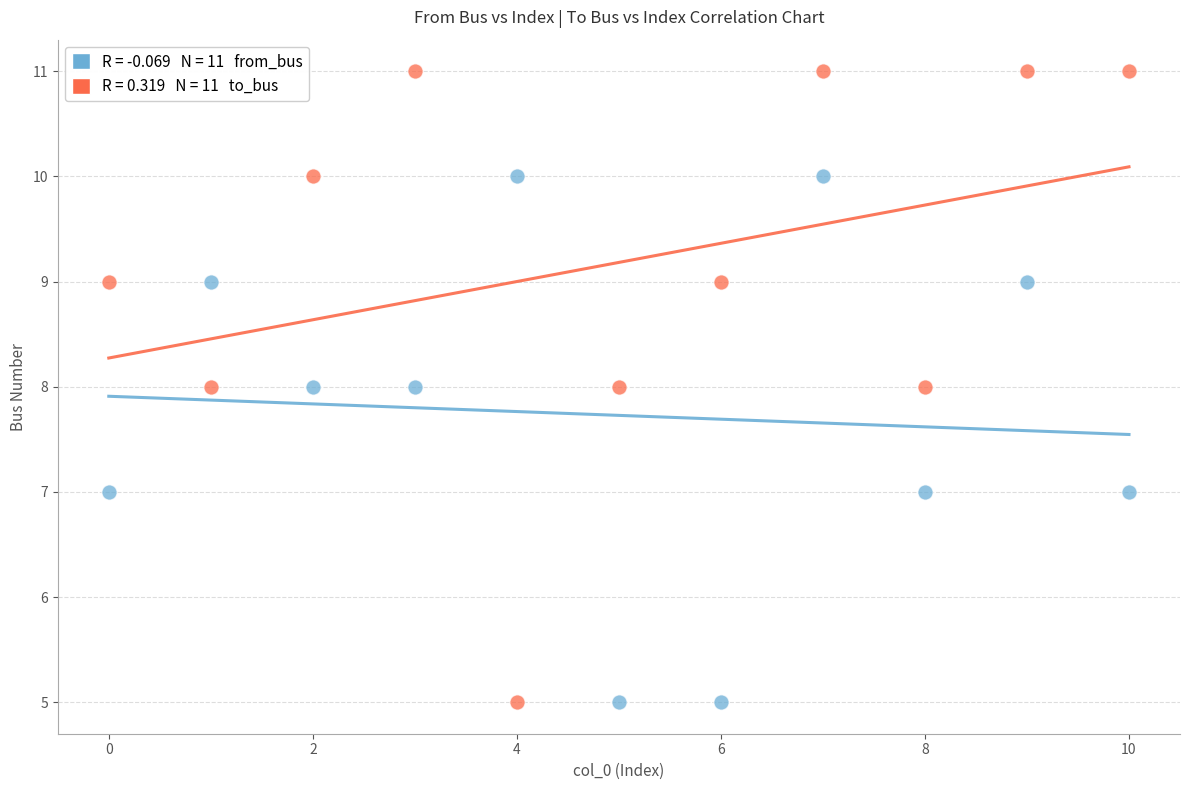

Across all data points, what is the range of Y values (max minus min)?

6